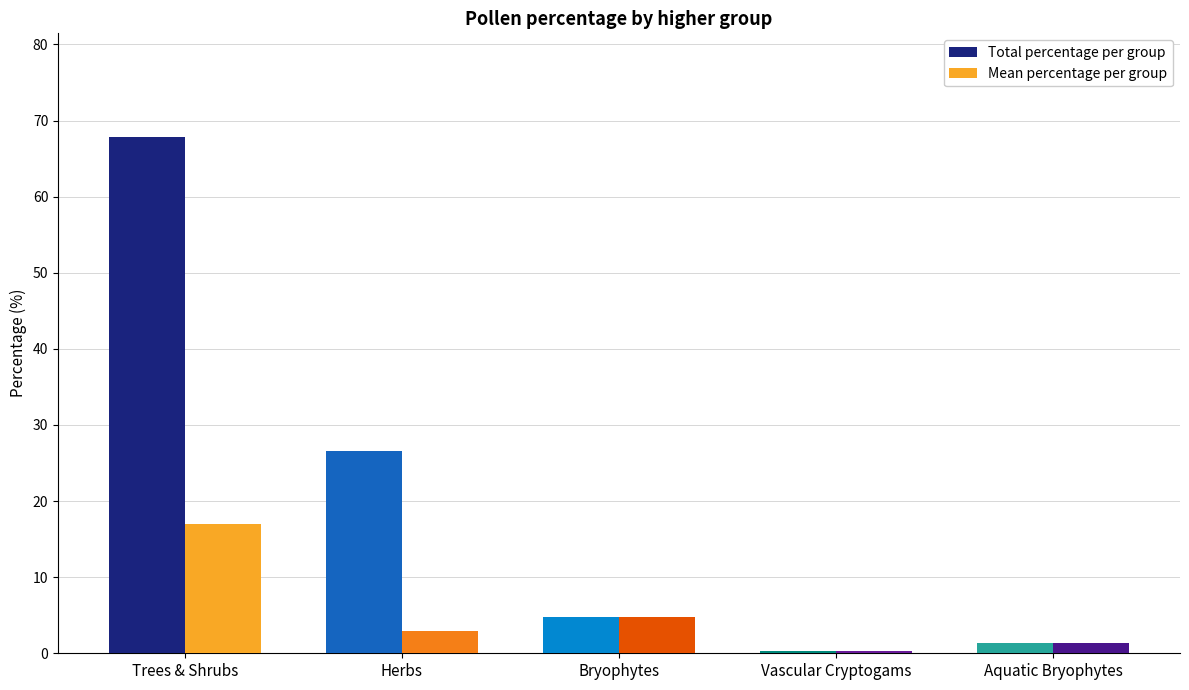

True or false: Total percentage per group has a value of 26.6 at Herbs.

True